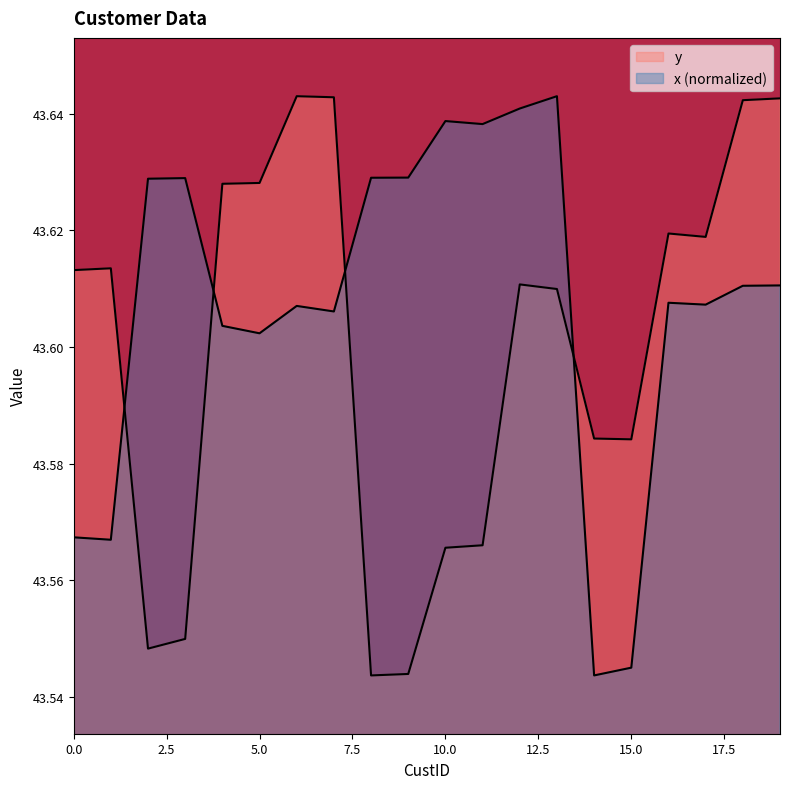

Reading right to left, list all the values displayed in this chart.

y: 43.6	43.6	43.6	43.6	43.6	43.6	43.6	43.6	43.6	43.6	43.5	43.5	43.6	43.6	43.6	43.6	43.5	43.5	43.6	43.6
x: 43.6	43.6	43.6	43.6	43.5	43.5	43.6	43.6	43.6	43.6	43.6	43.6	43.6	43.6	43.6	43.6	43.6	43.6	43.6	43.6